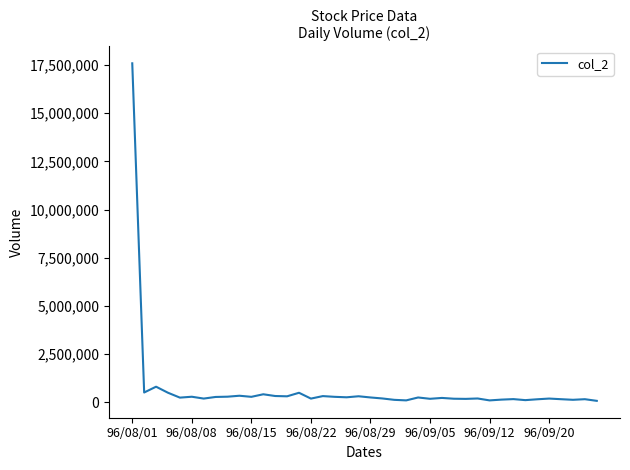

What is the difference between the maximum and minimum values?

17514220